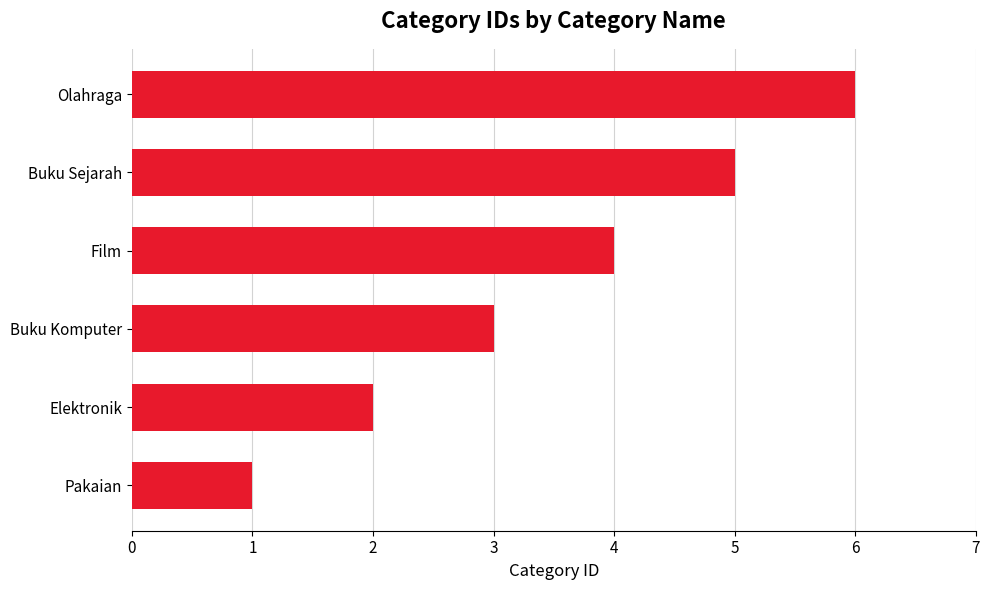

What is the sum of all values?

21